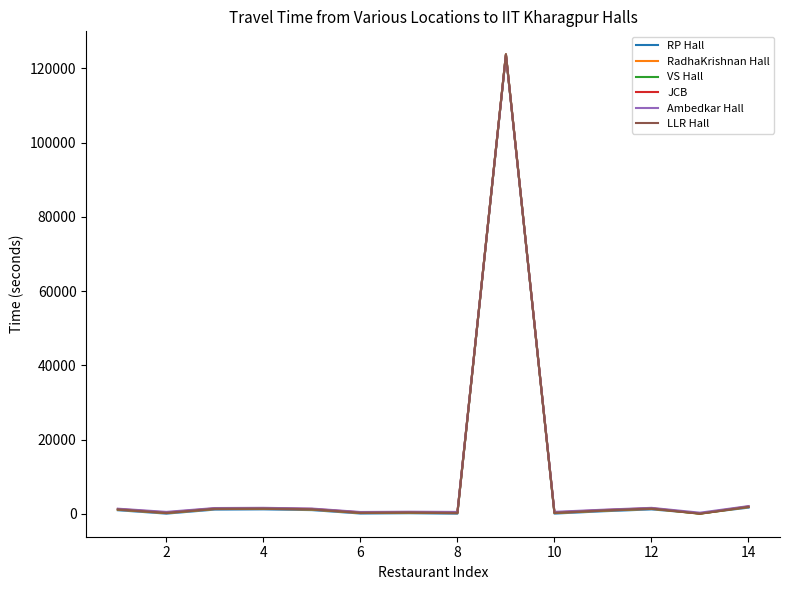

What is the greatest value displayed?

123818